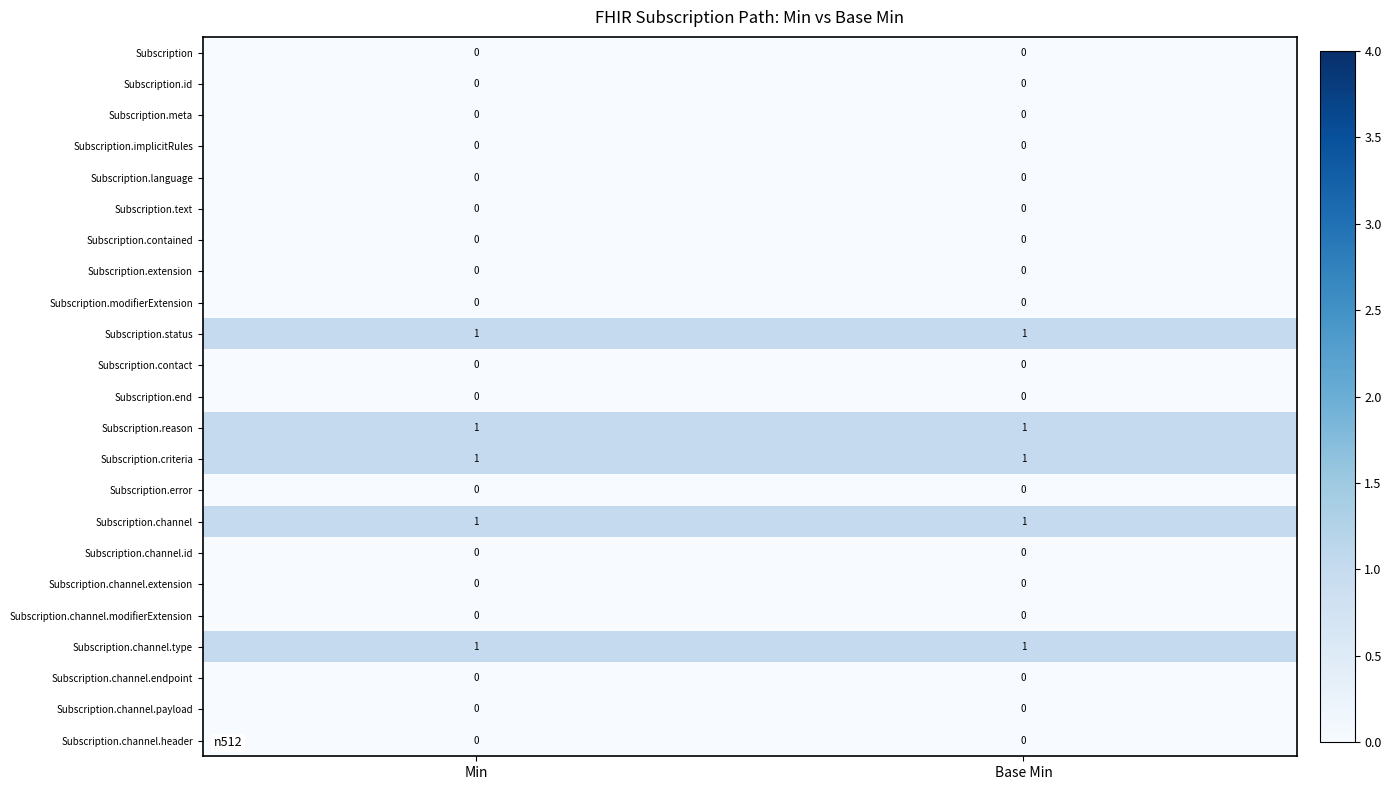

Is the value of Subscription.reason at Base Min greater than the value of Subscription.language at Min?

Yes